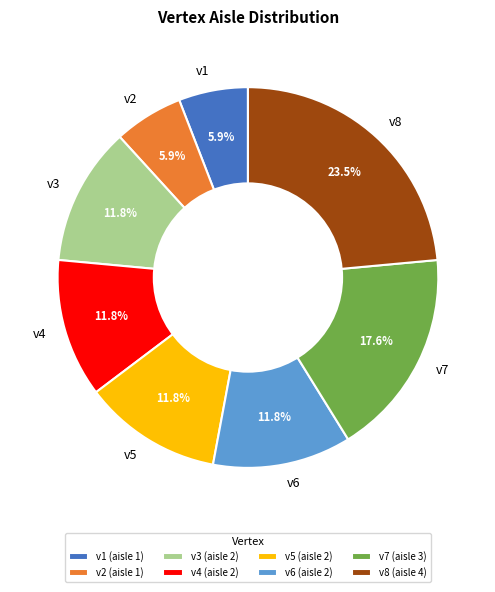

Which has a higher value, v1 or v7?

v7